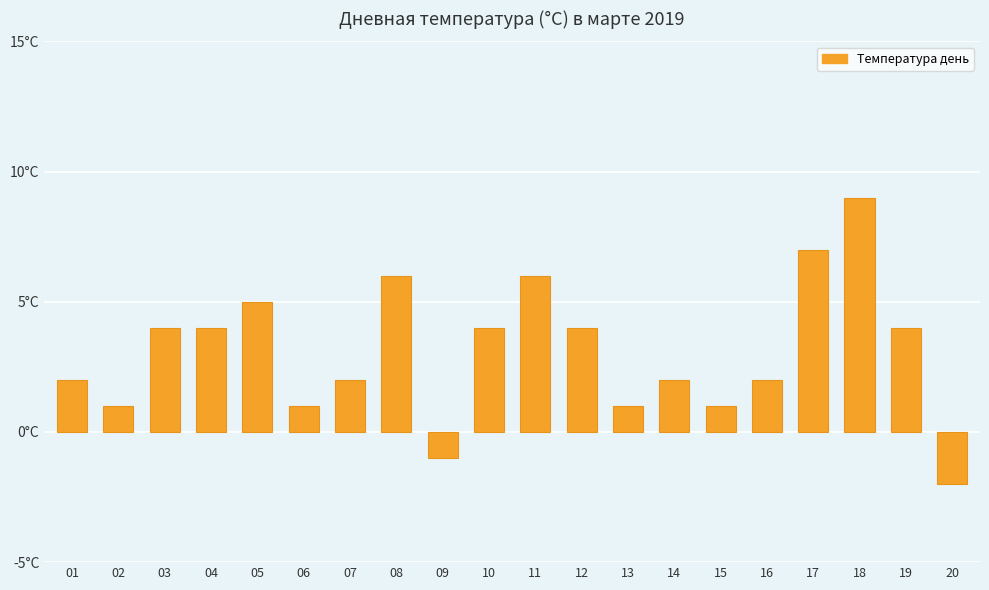

Where is the data nearest to the value 3?

01